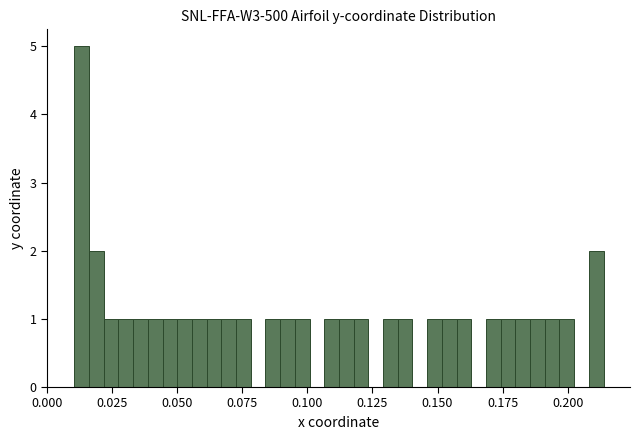

Around what value on the x-axis is the tallest bar? Give the approximate position of its centre, as read against the axis.

0.015